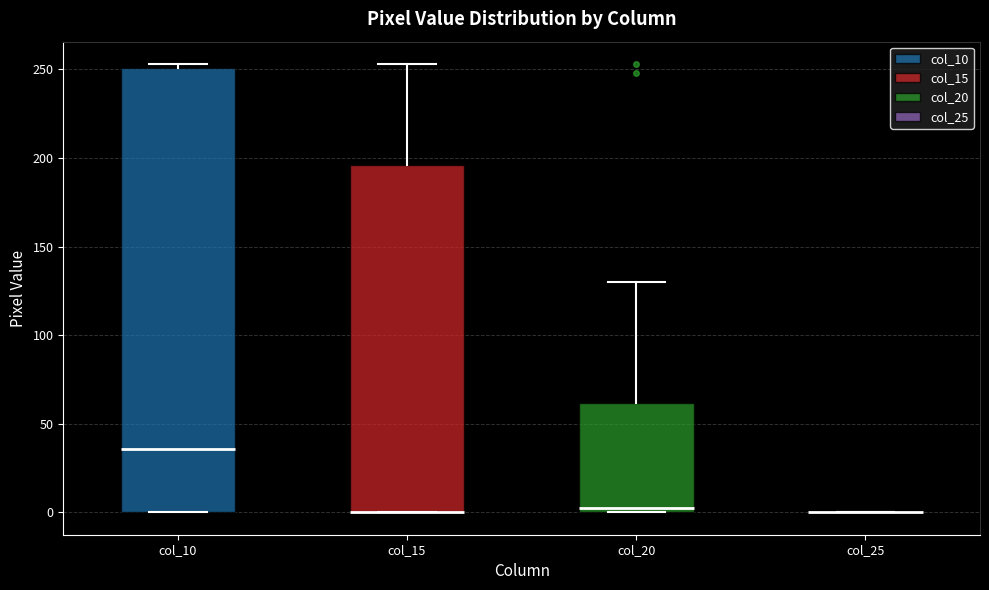

Comparing the boxes themselves (not the whiskers), which one is the tallest?

col_10